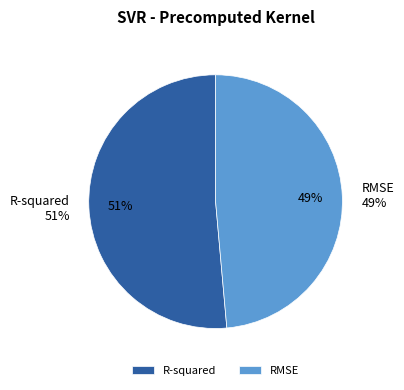

To the nearest percent, what is the average slice percentage?

50%